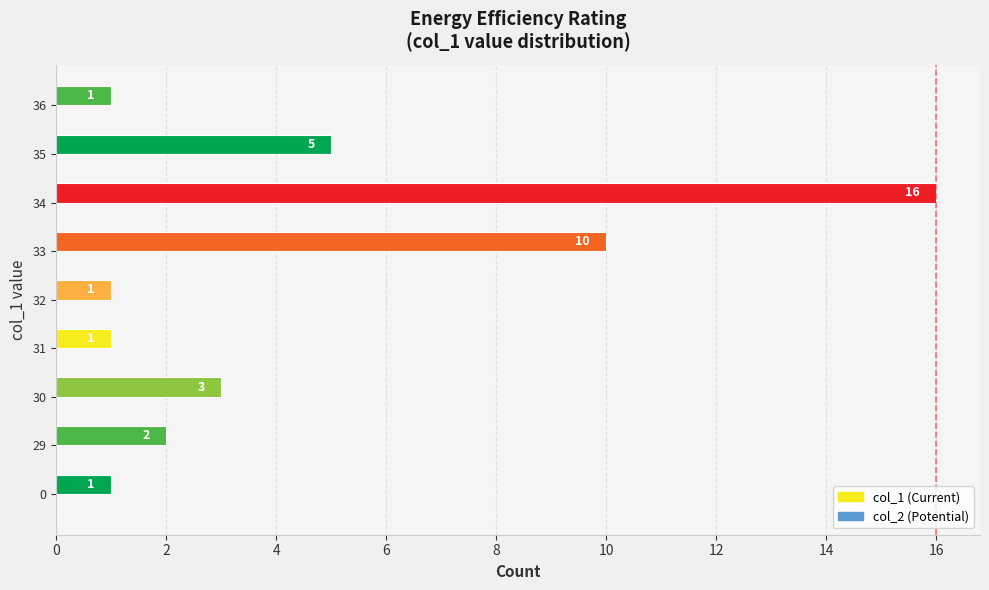

What is the difference between the values at 36 and 33?

9